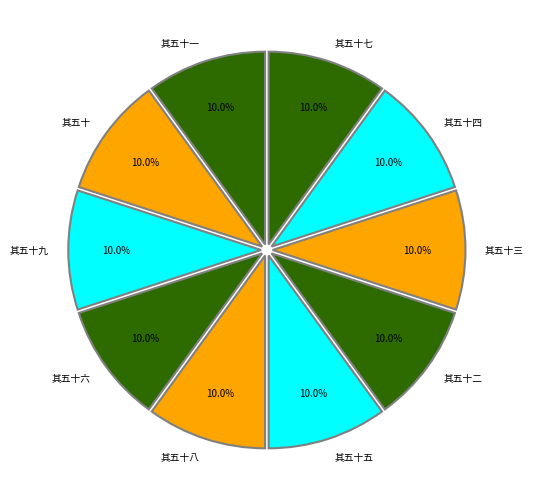

Is 其五十 the majority of the pie?

No